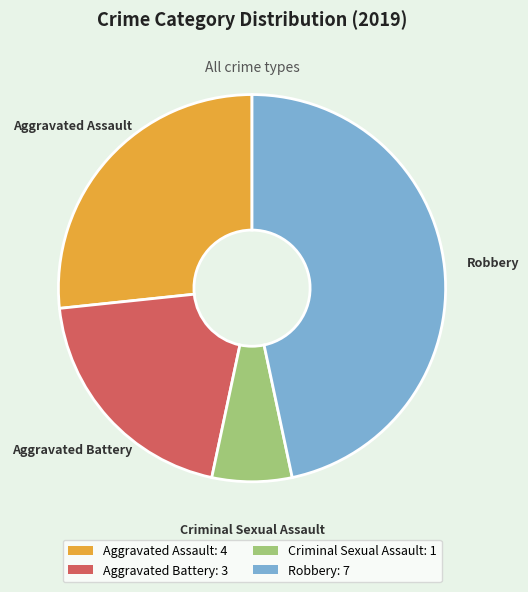

Is there a majority slice in this chart?

No